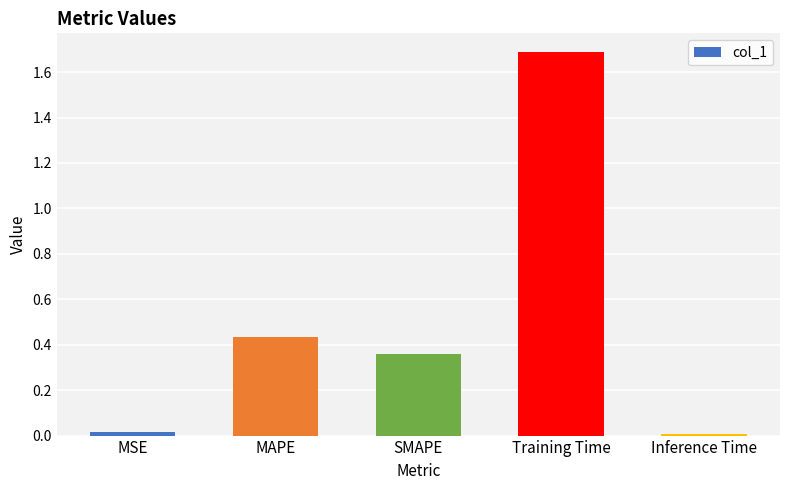

Is it true that the value at Inference Time is 0.0?

True